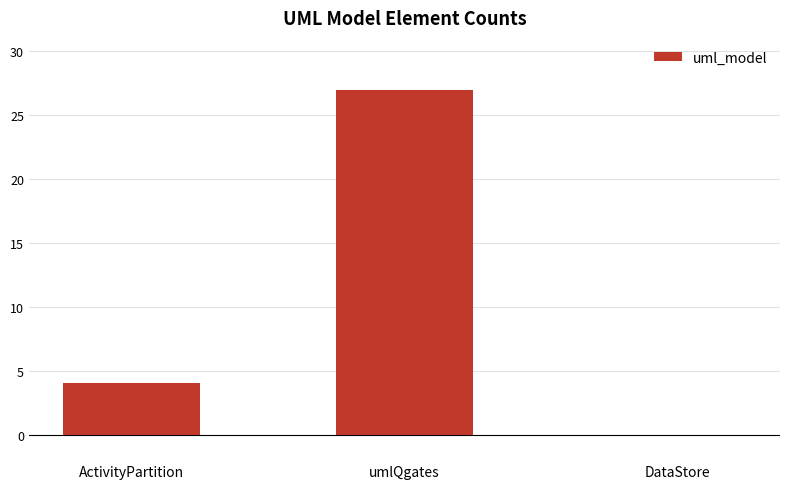

At which category does the chart reach its peak across all series?

umlQgates